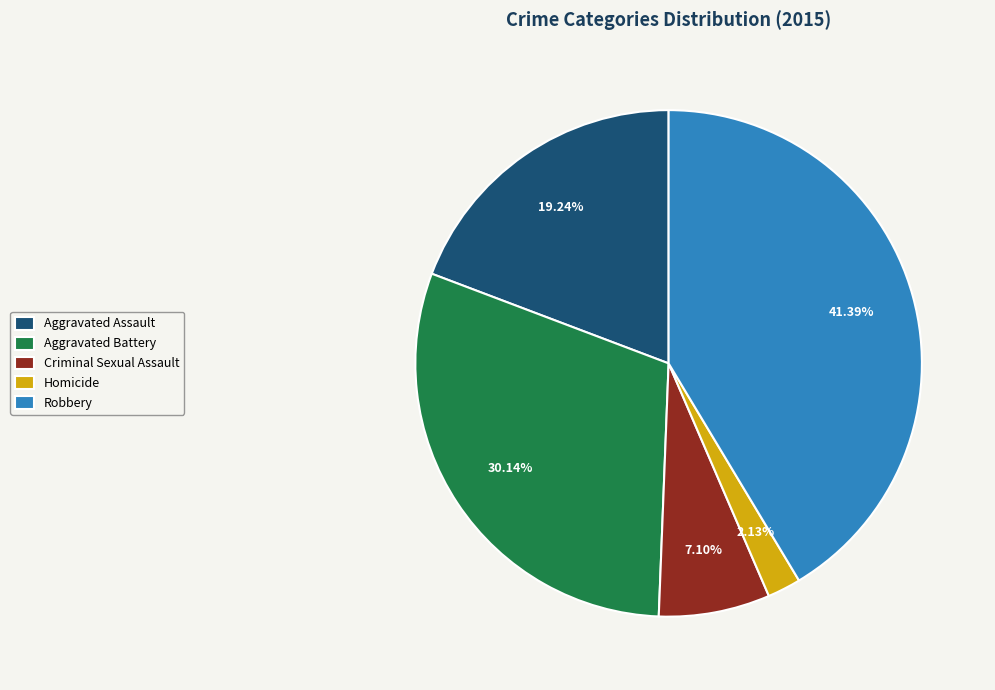

The Aggravated Battery slice represents 40% of the pie. True or false?

False